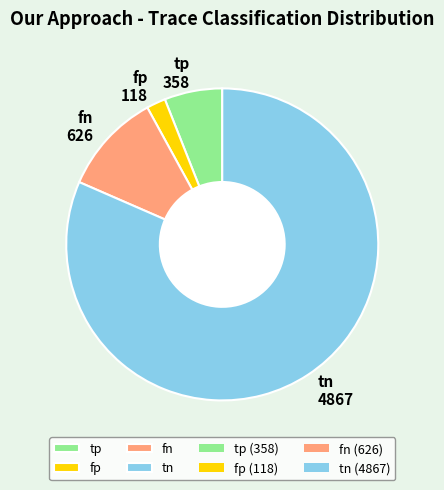

Do fp and tp together represent more than half of the pie?

No